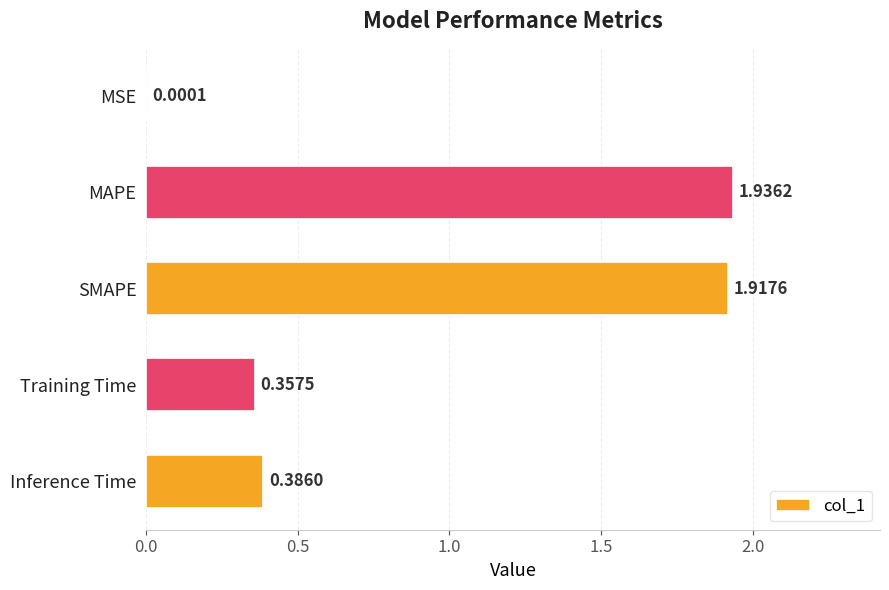

What is the change in value from SMAPE to Training Time?

-1.6